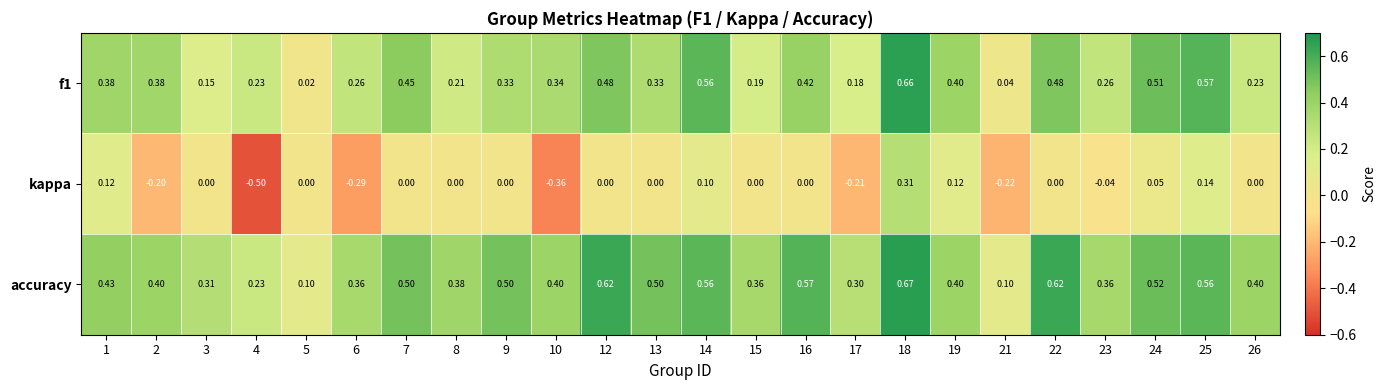

List the series in order of their peak value, lowest first.

kappa, f1, accuracy